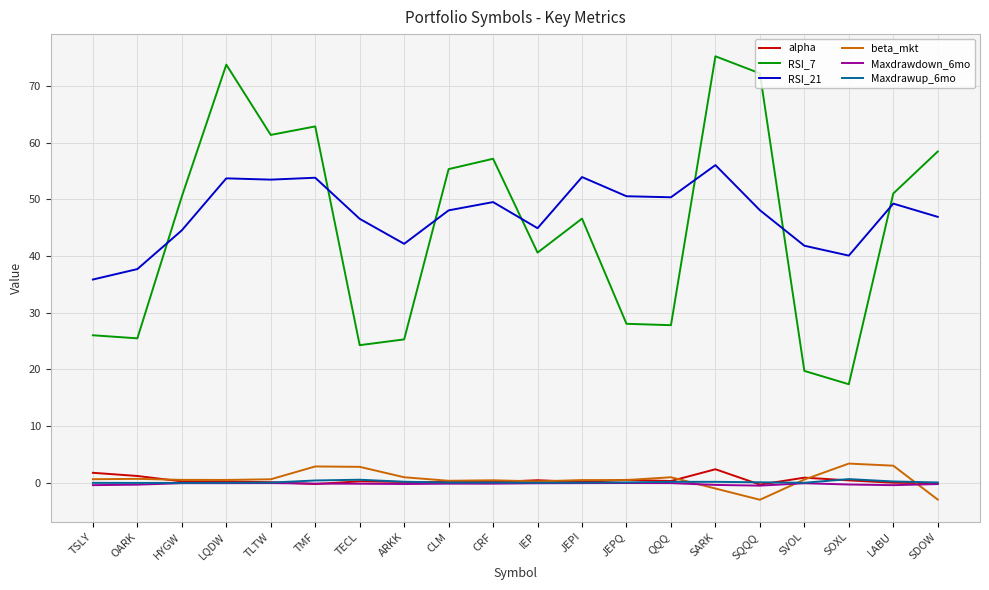

What is the total value across all series at HYGW?

95.8